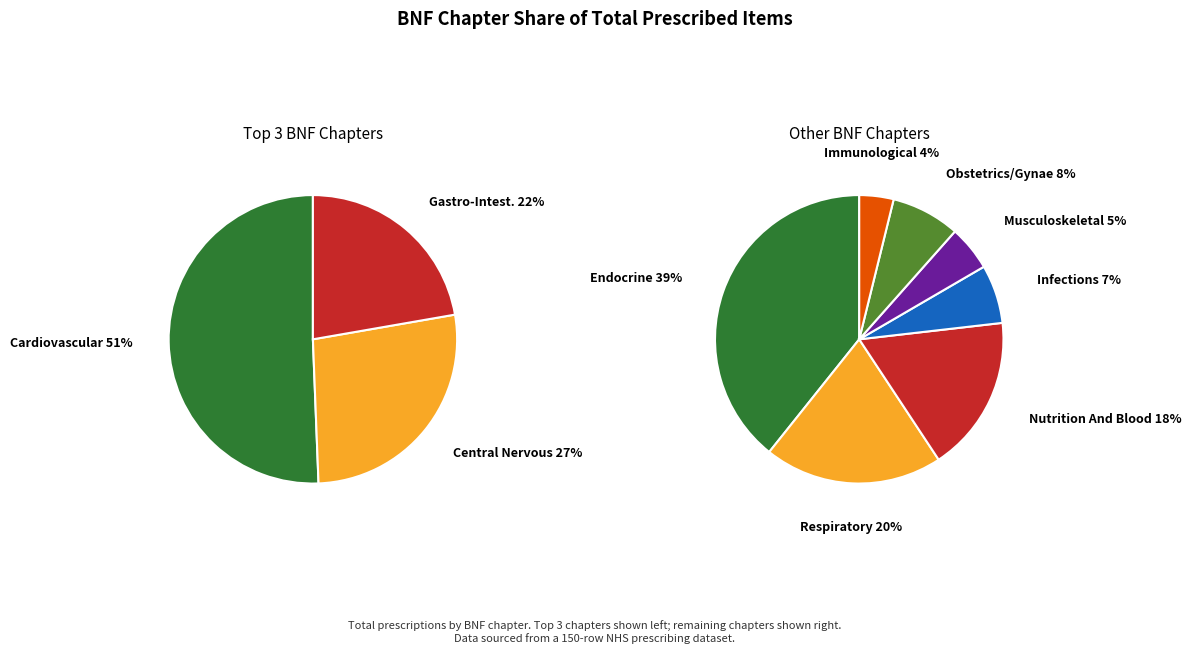

What is the largest slice in the pie chart?

Cardiovascular System